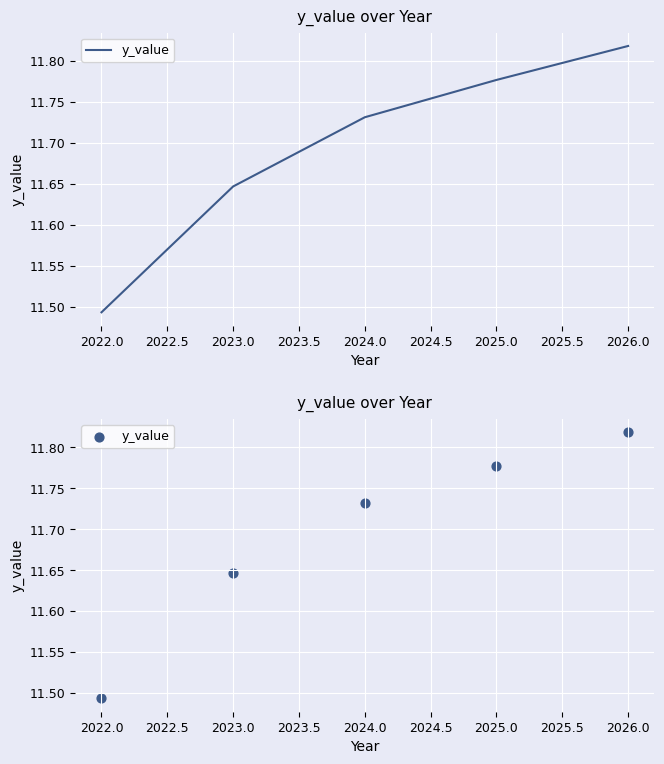

Which has a higher value, 2024.0 or 2023.0?

2024.0